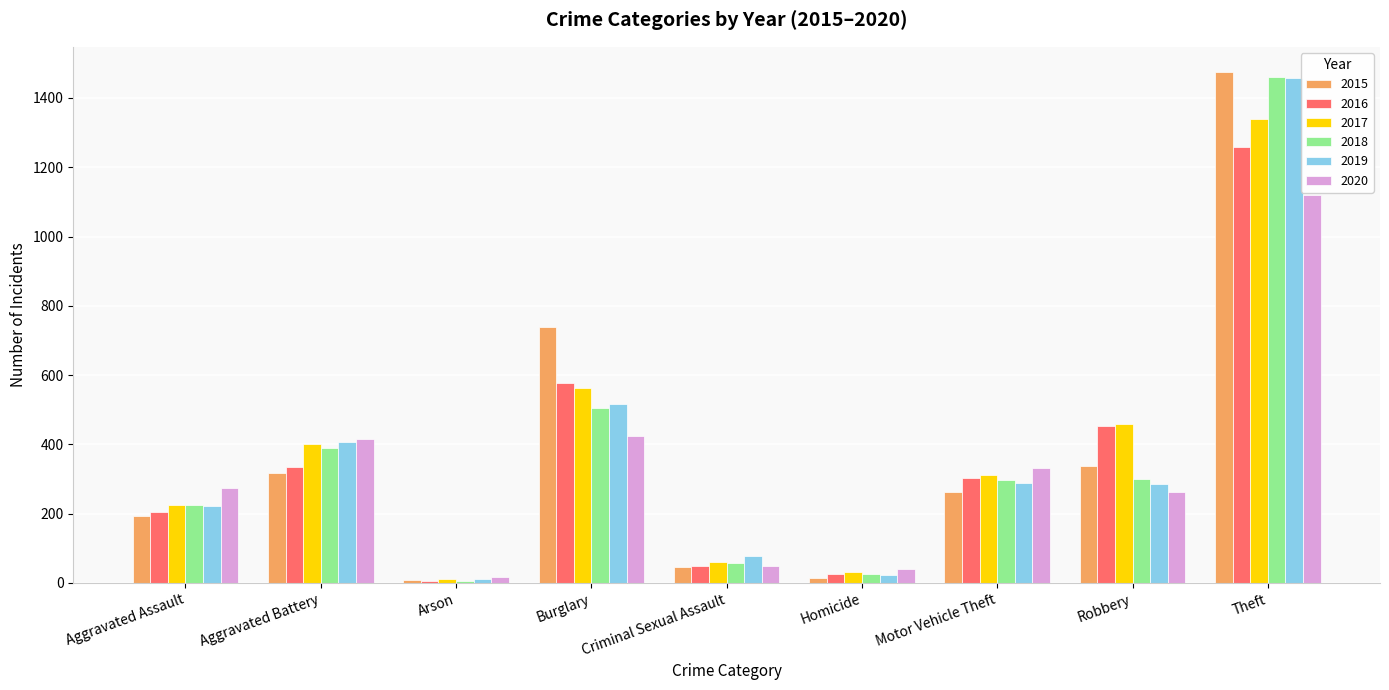

What is the value of the 2016 bar at the 8th from the left?

454